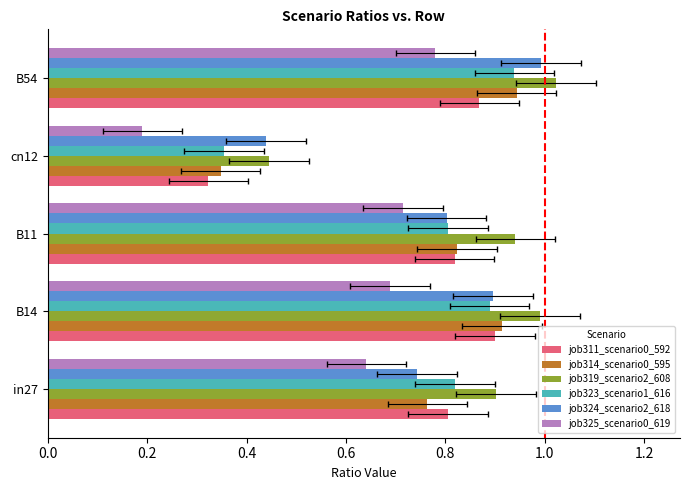

Are the bars grouped side by side (vs. stacked)?

Yes